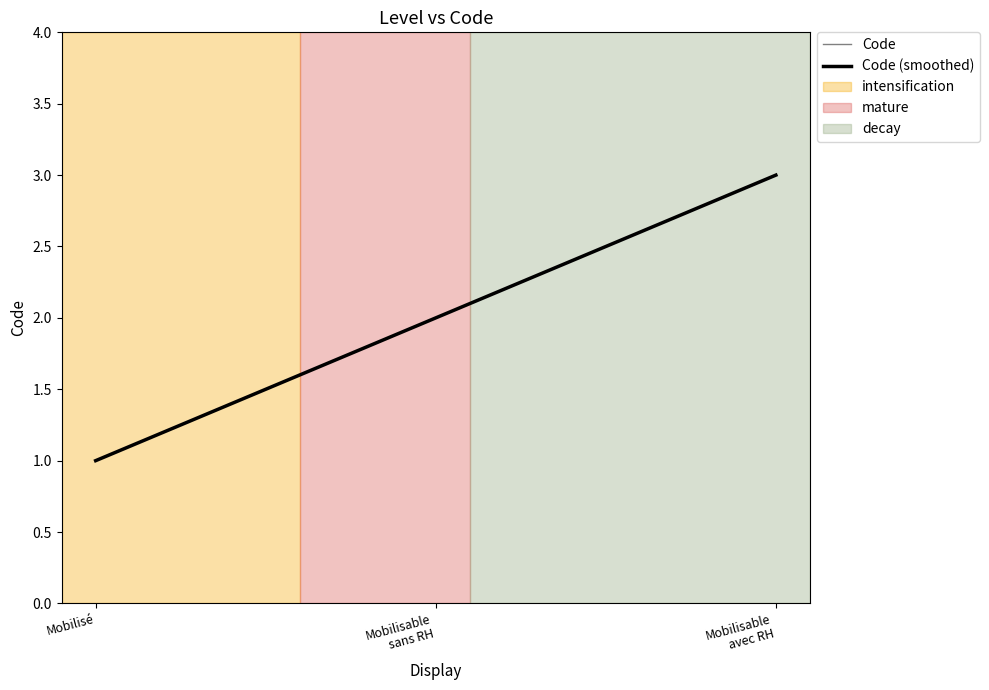

Which category has the lowest value across all series?

Mobilisé